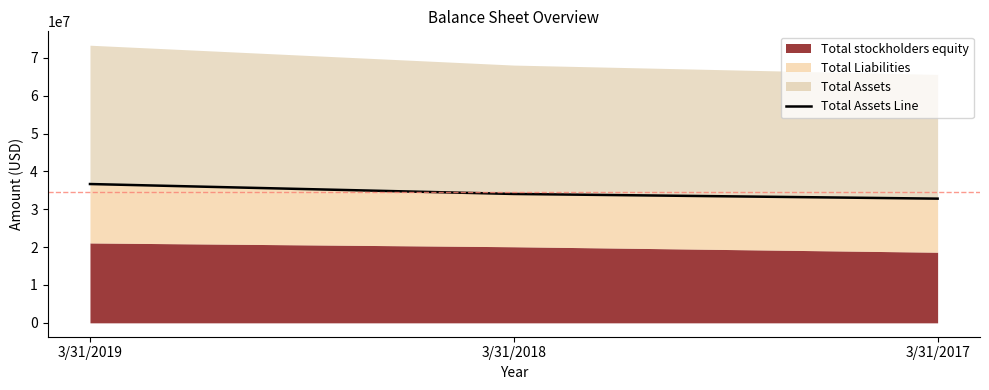

What is the difference between the values at 3/31/2019 and 3/31/2018?

2624000